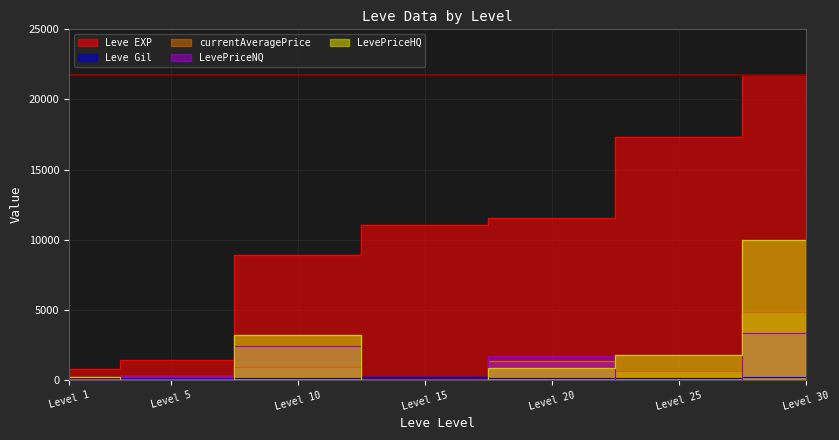

What is the value of the LevePriceHQ point at the 5th from the left?

841.2